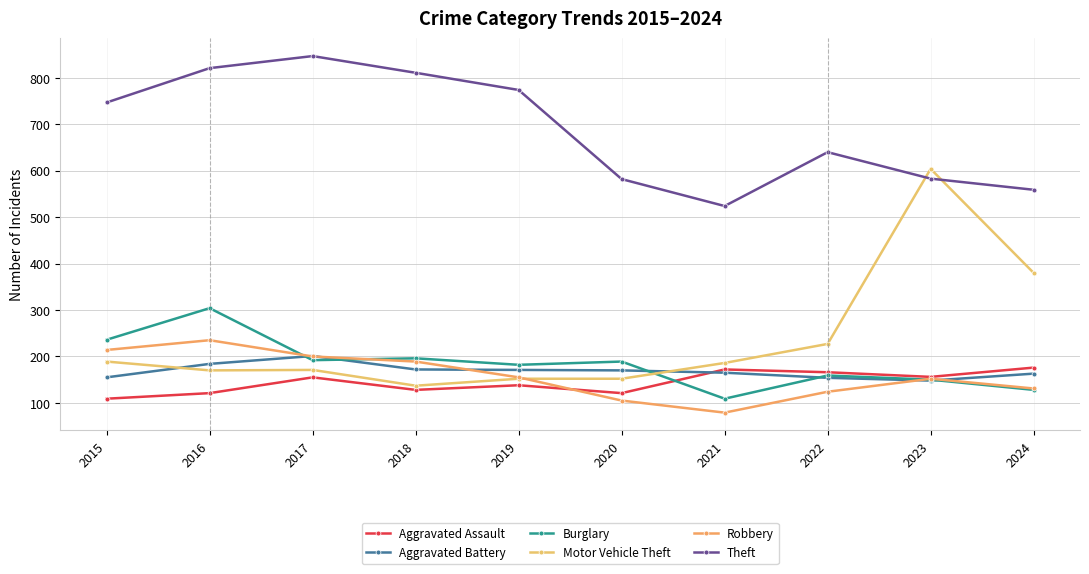

Which label corresponds to the smallest value in the chart?

2021